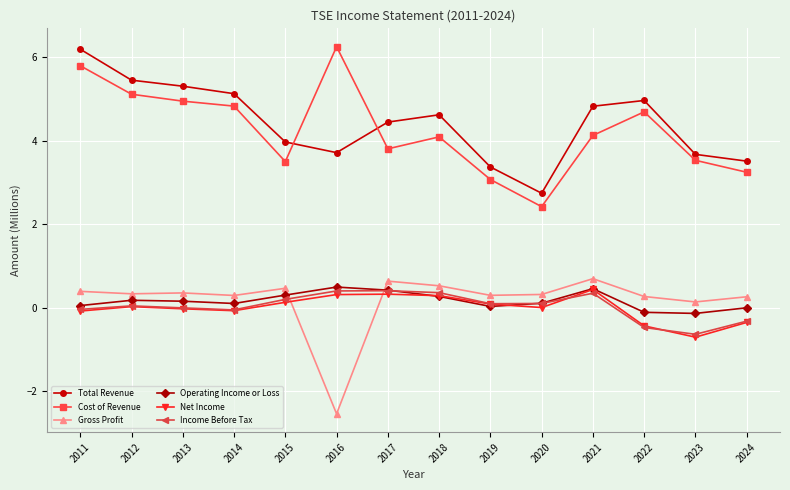

What is the difference between the highest and lowest values at 2024?

3.9